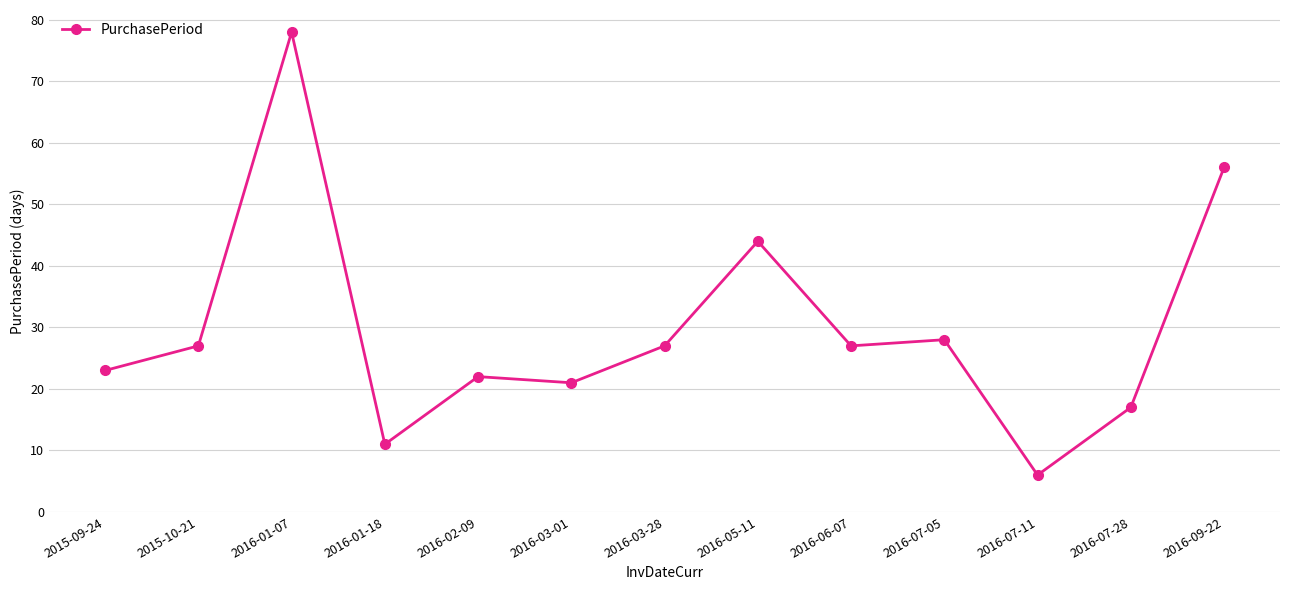

At which category does the data reach its first local valley?

2016-01-18